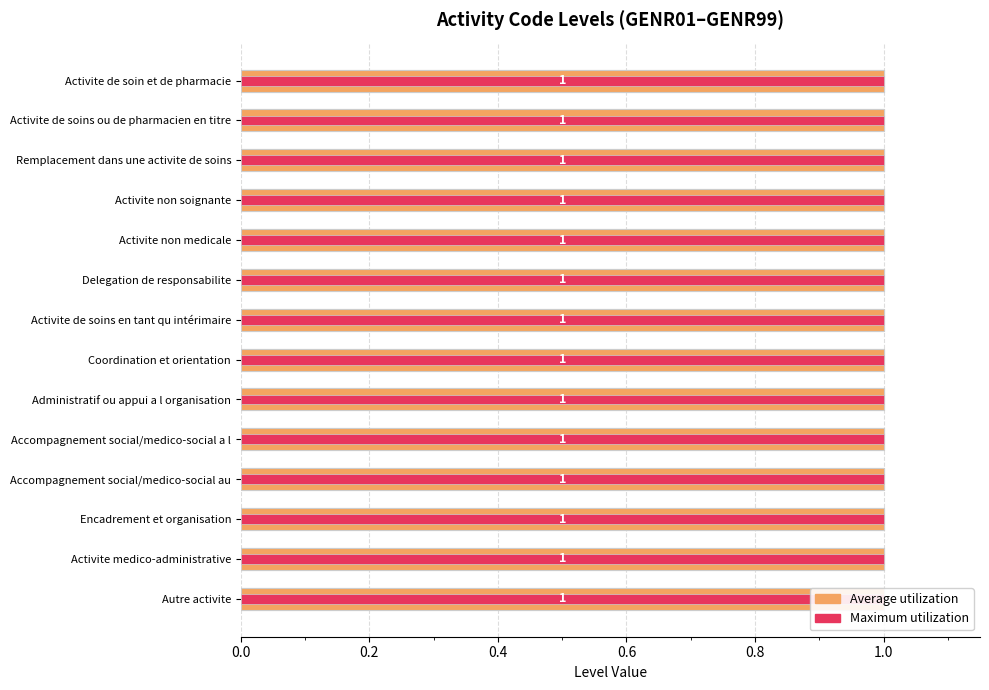

How many groups of bars are there?

14